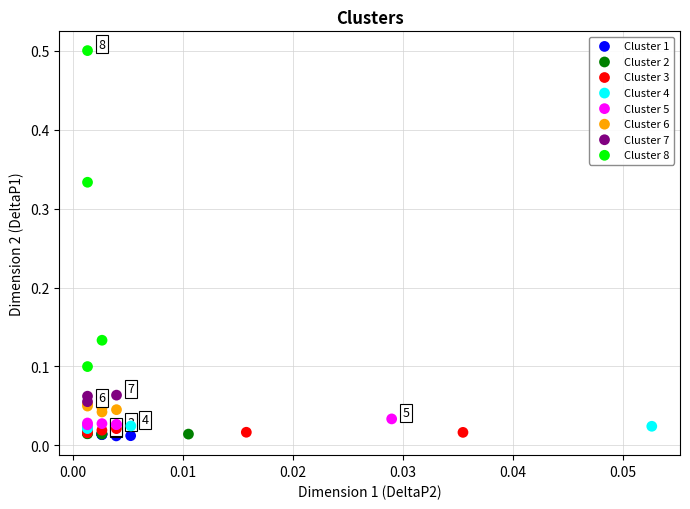

Which series contains the highest Y value?

Cluster 8